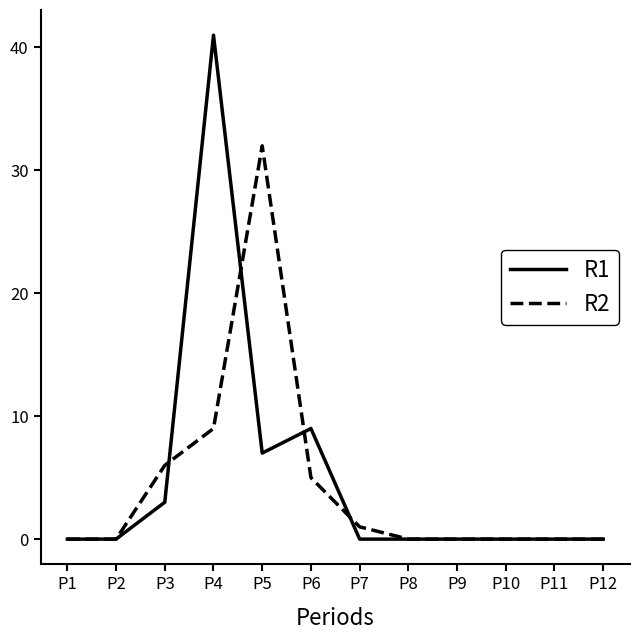

What is the highest value of the R2 series?

32